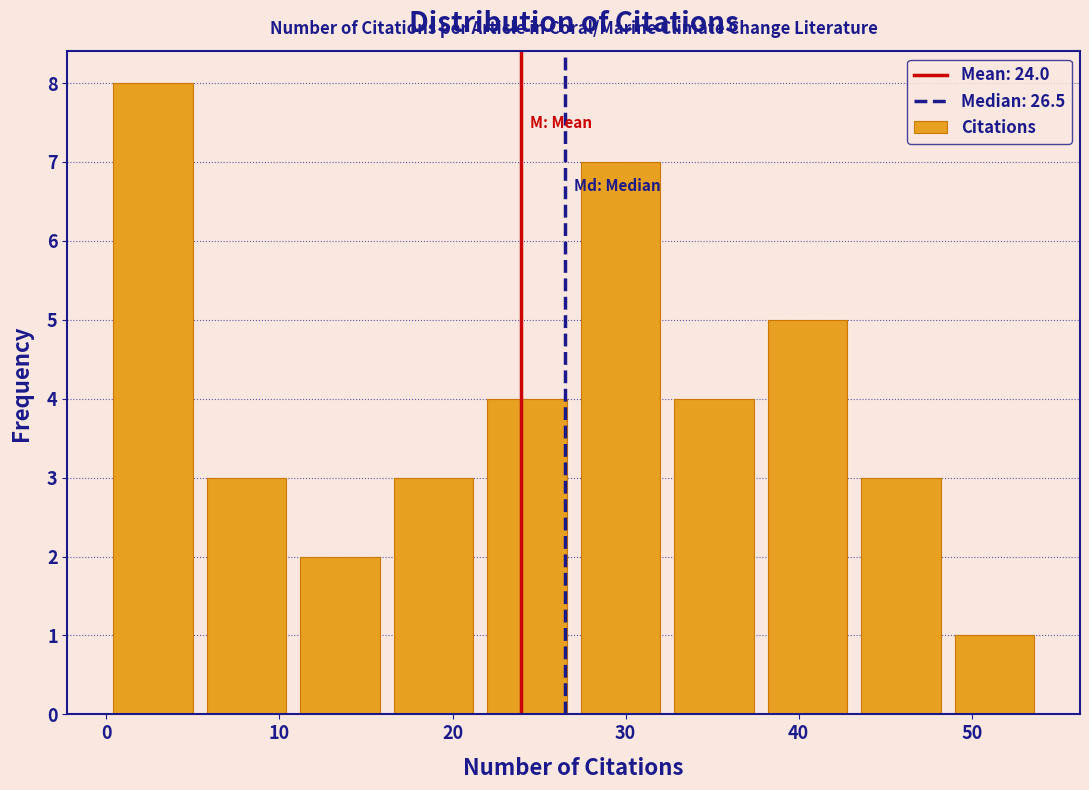

How tall is the bar that spans 32.4 to 37.8 on the x-axis? Neither the bar edges nor the heights are printed on the chart, so give them approximately, as read against the axes.

4